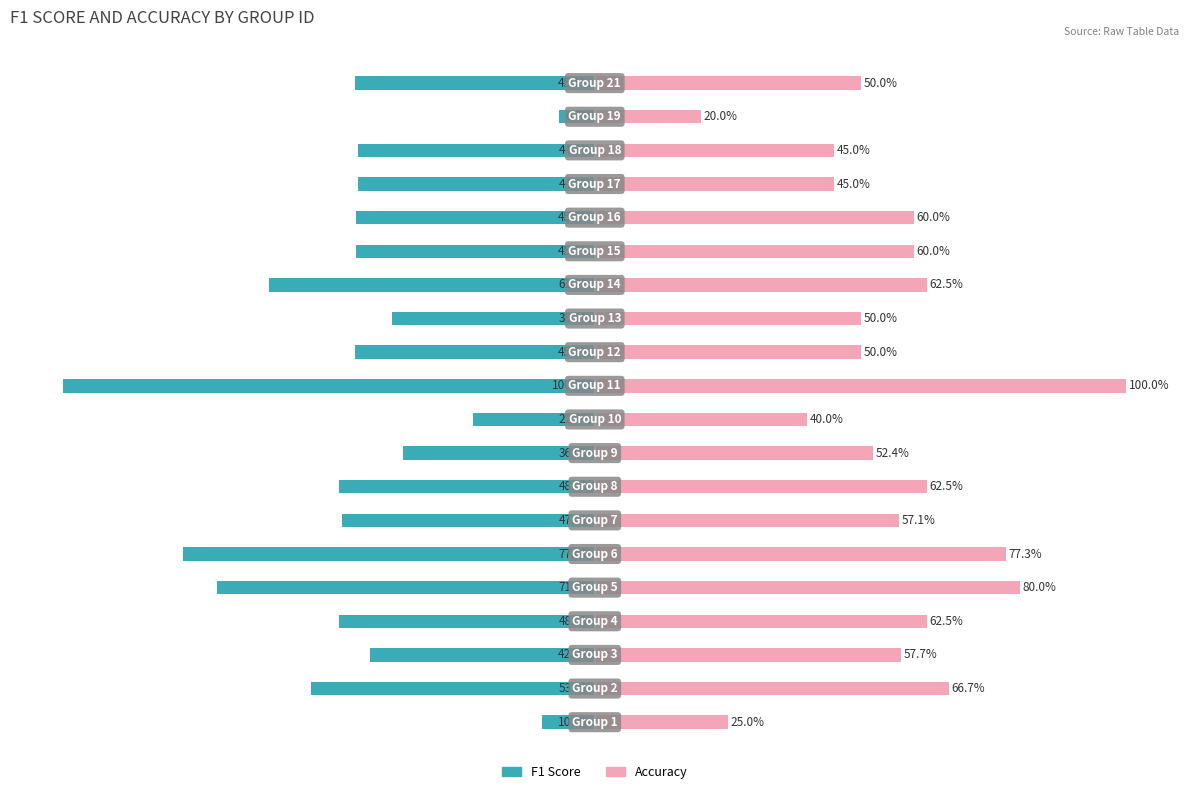

What is the difference between the maximum and minimum values in the F1 Score series?

93.3